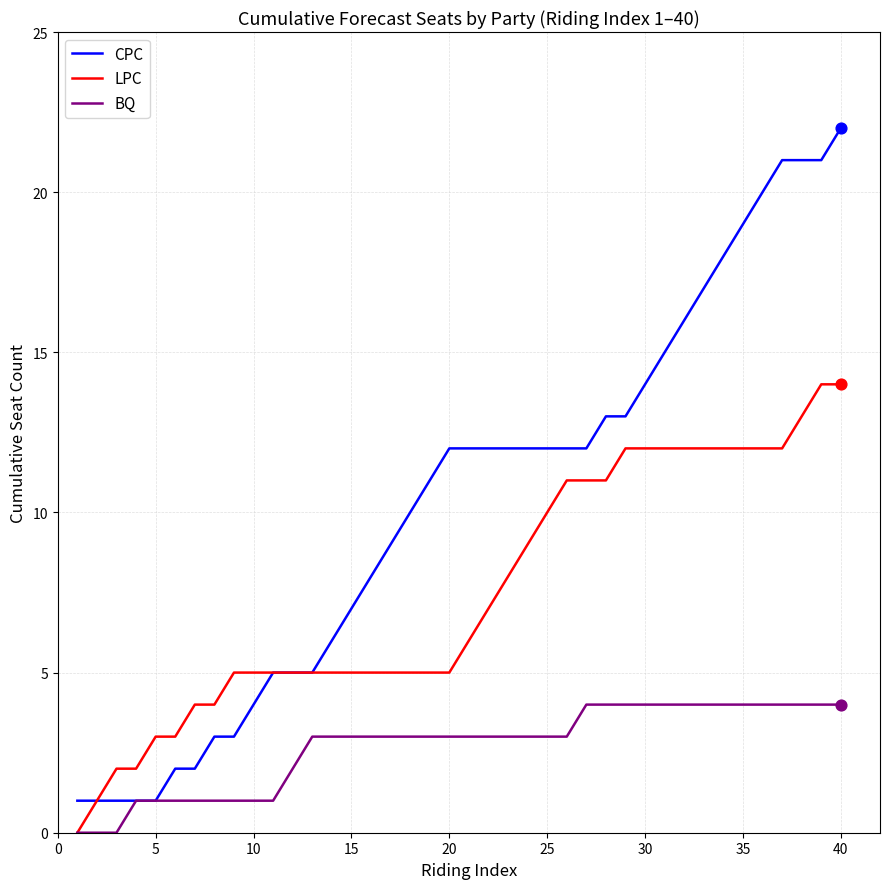

Which series has the widest spread of values?

CPC